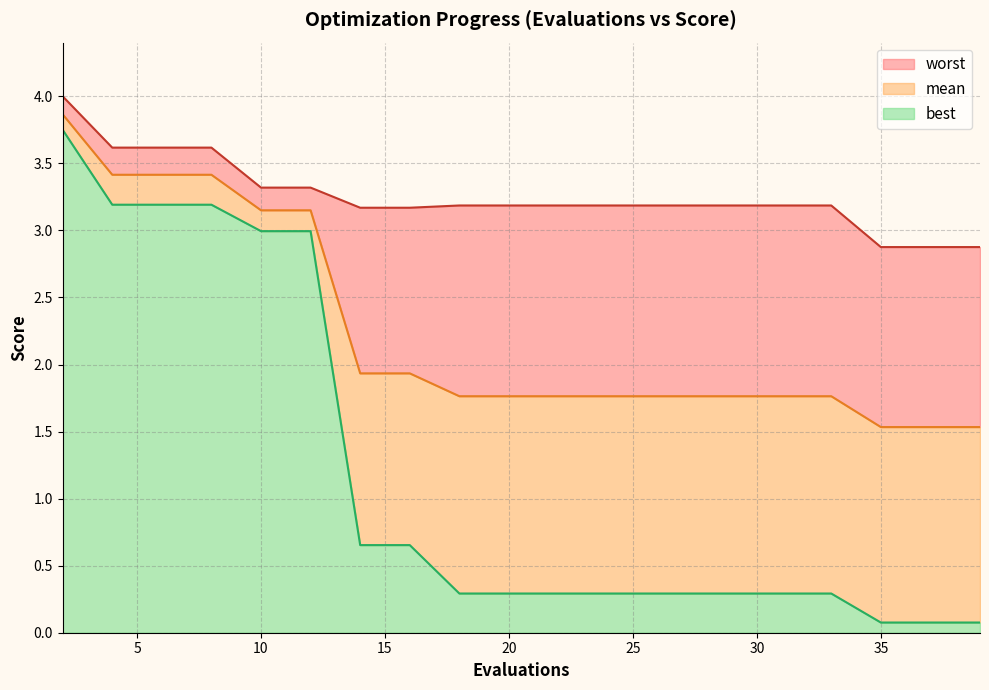

What is the value of the worst point at the 17th from the left?

3.2